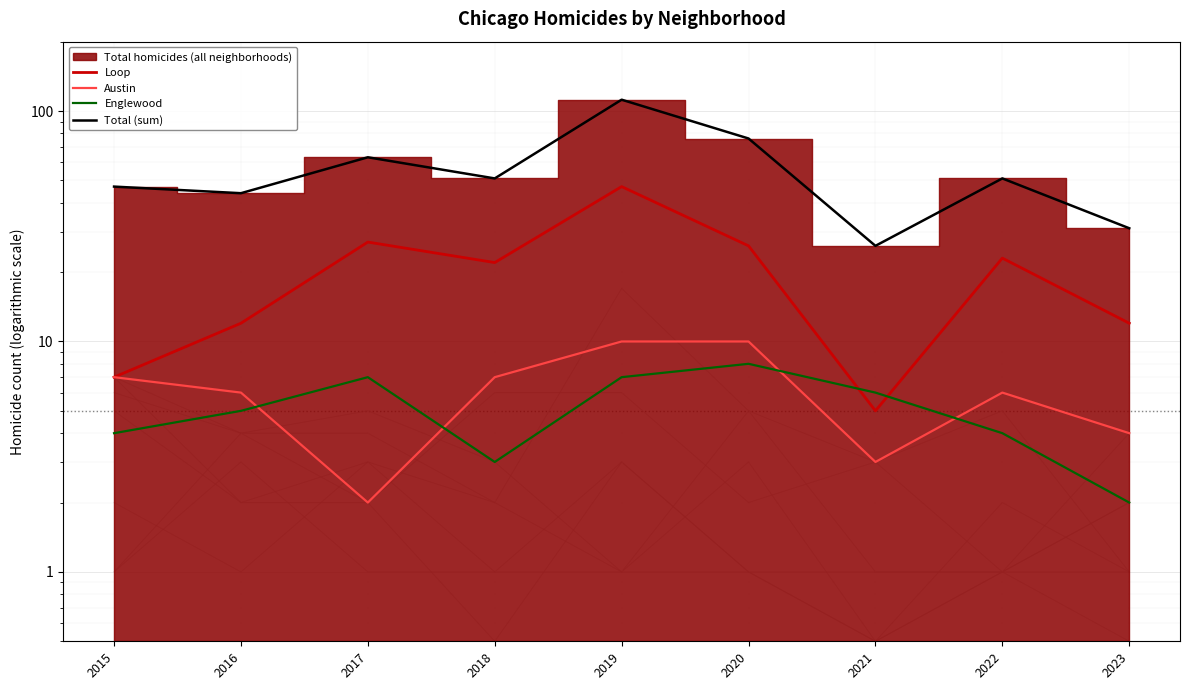

How many values in the Loop series exceed 22?

4